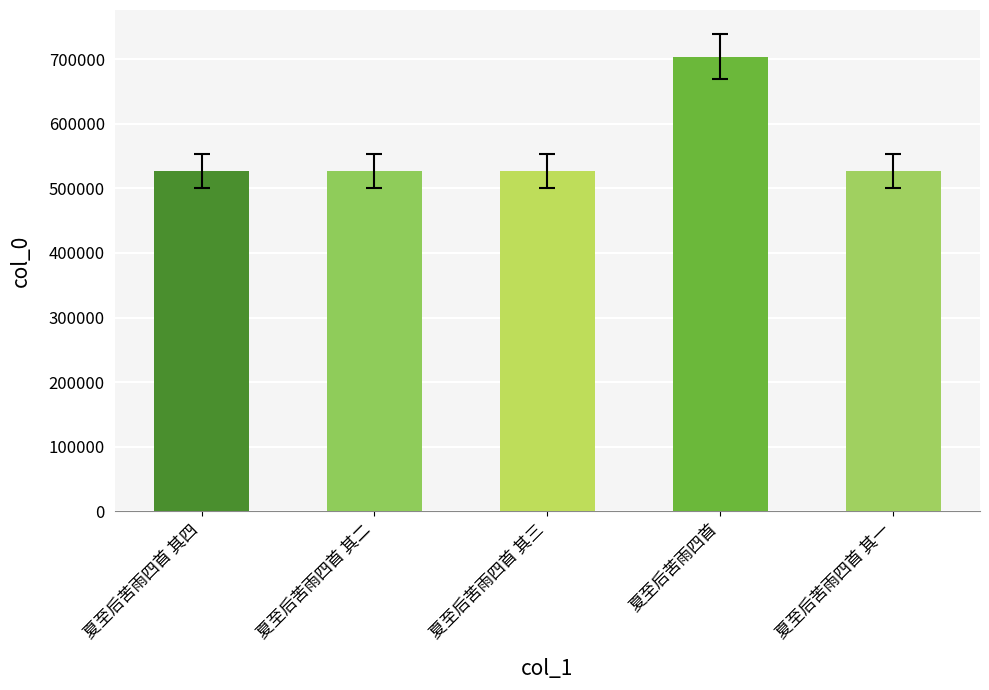

What is the change in value from 夏至后苦雨四首 to 夏至后苦雨四首 其一?

-177093